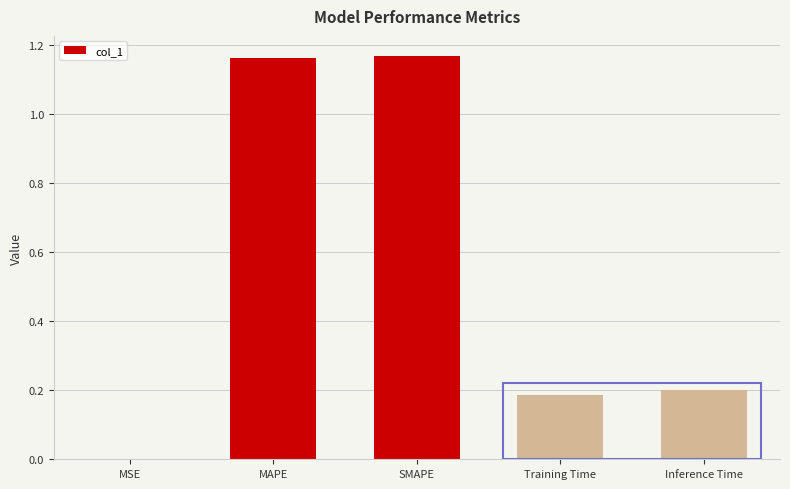

Are the bars horizontal?

No